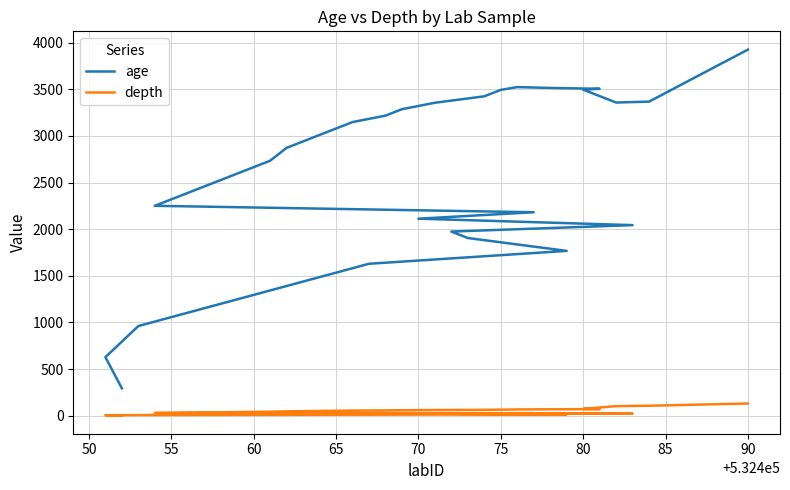

True or false: age has more than 1 points higher than both neighbors.

False